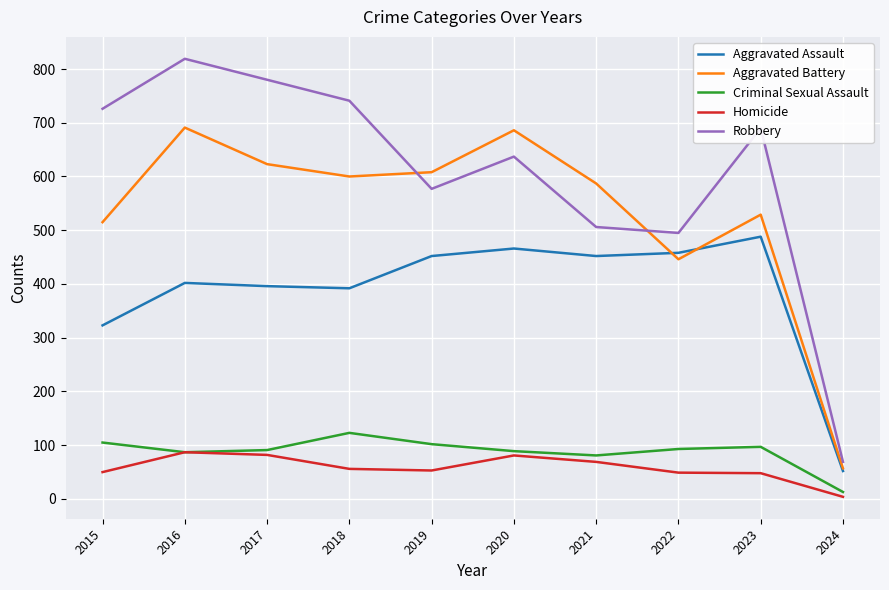

The value of Aggravated Assault at 2015 is 323. True or false?

True